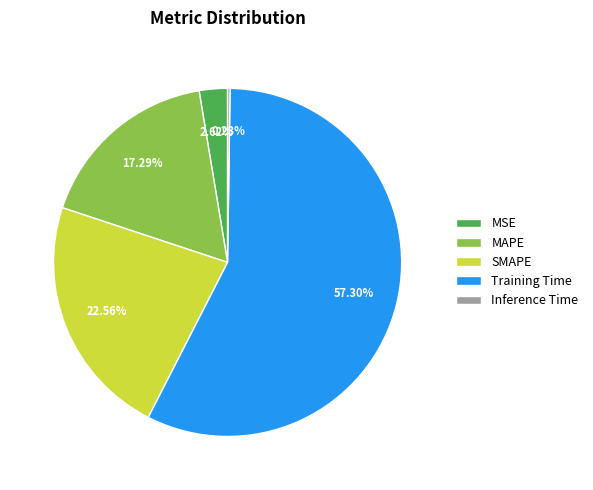

What is the largest slice in the pie chart?

Training Time